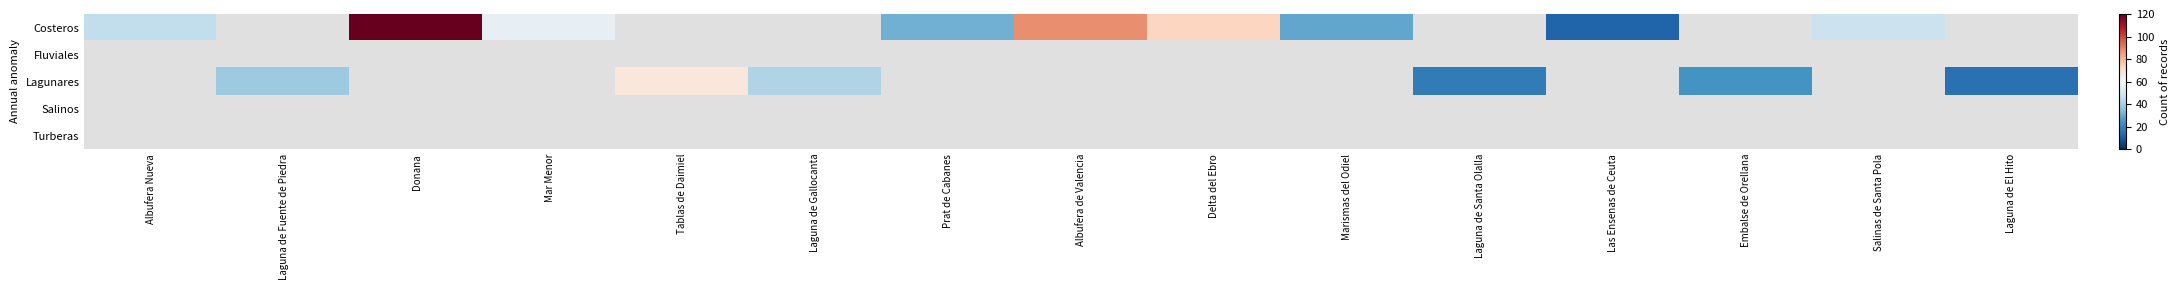

What is the greatest value displayed?

120